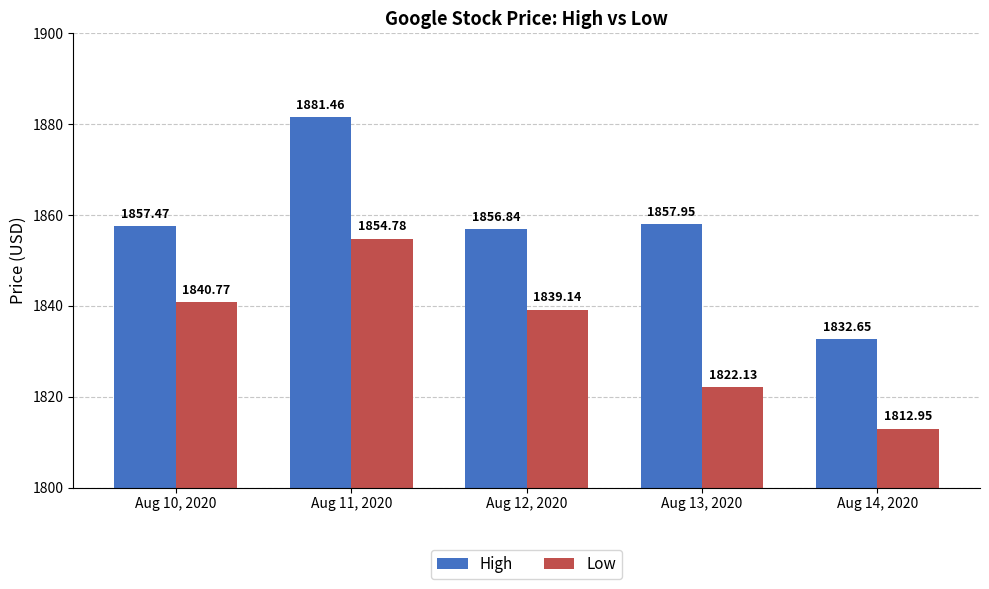

Reading left to right, extract all data points from this chart.

High: 1857.5	1881.5	1856.8	1858.0	1832.7
Low: 1840.8	1854.8	1839.1	1822.1	1813.0